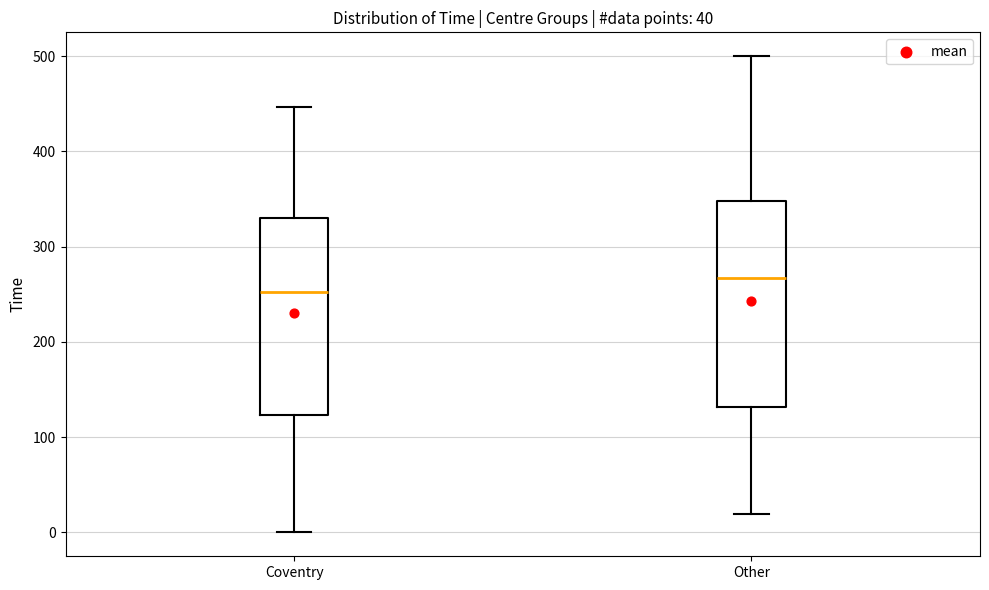

Where is the lower edge of the box for Coventry on the y-axis? The values are not printed on the chart, so give them approximately, as read against the axis.

120